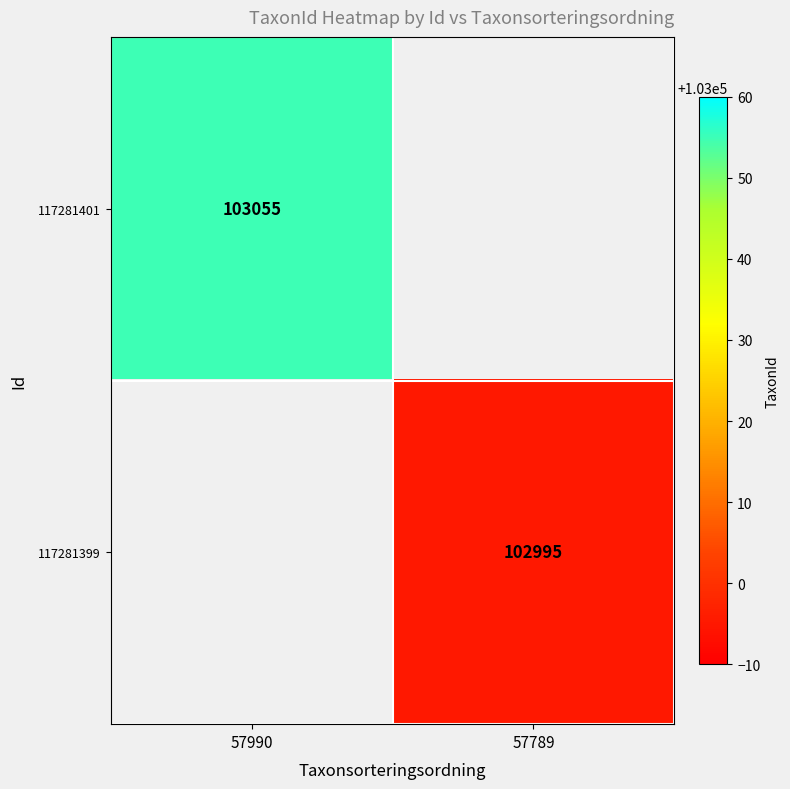

Is it true that 117281399 equals 102995 at 57789?

True